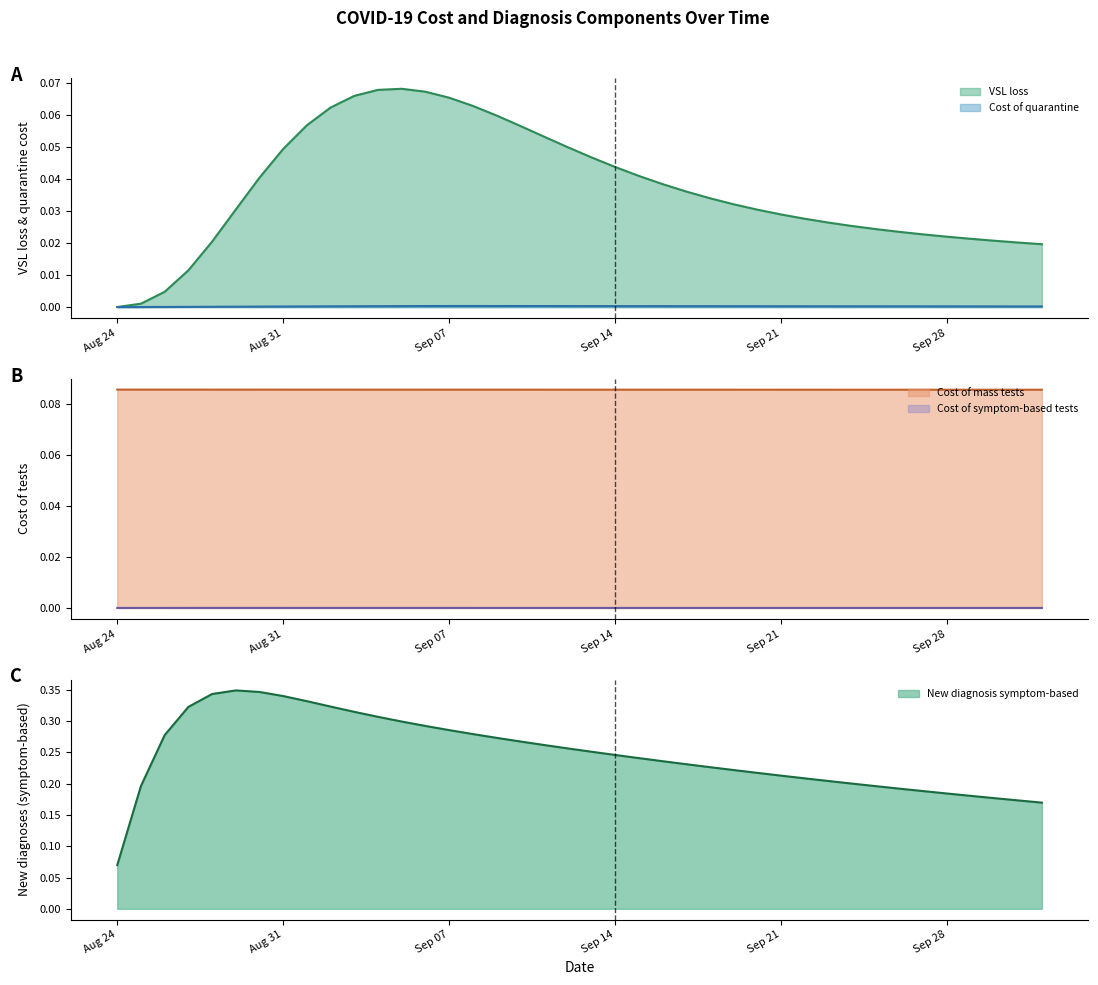

True or false: Cost of quarantine and Cost of mass tests intersect in this chart.

False